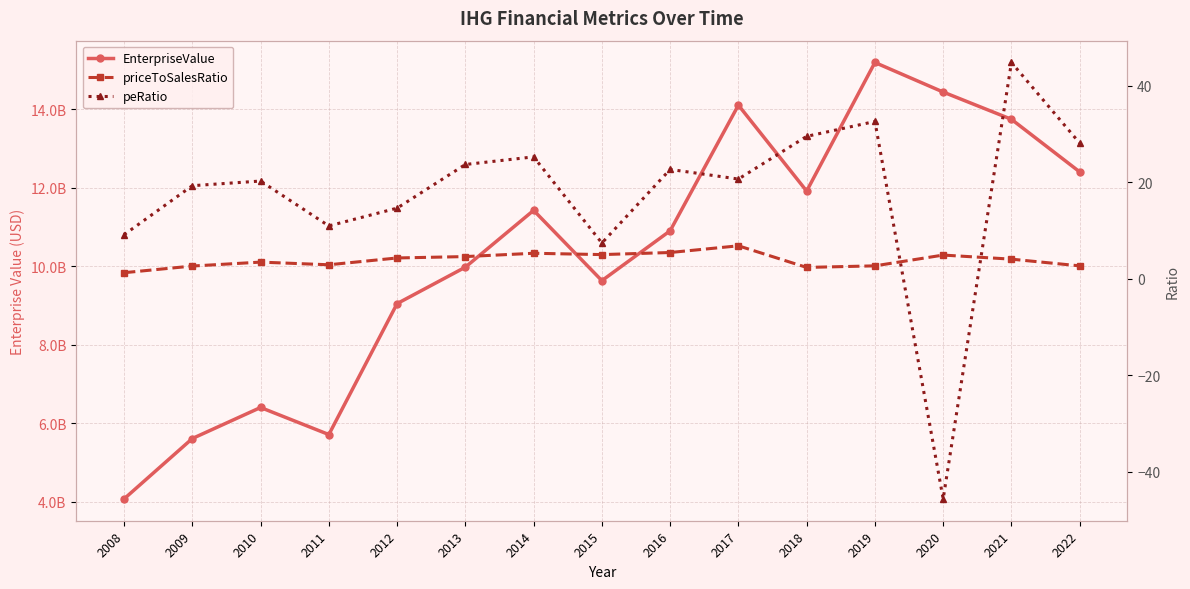

The value of peRatio at 2014 is 25.3. True or false?

True